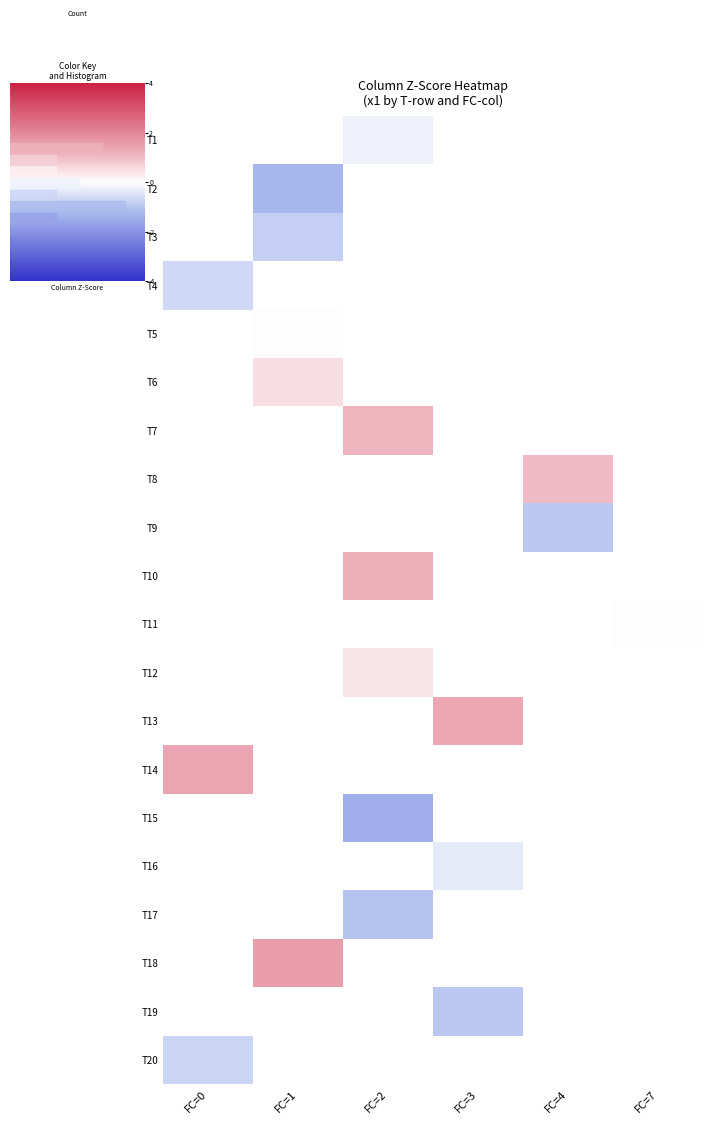

What is the greatest value displayed?

1.6